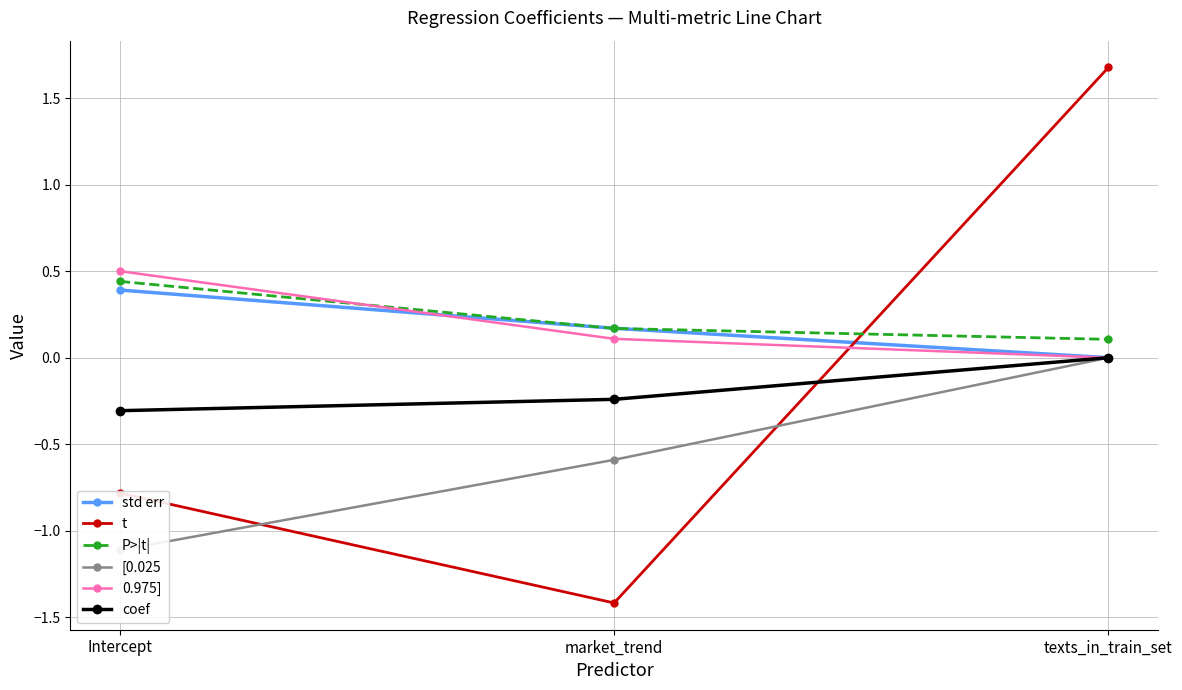

Does the chart display data point markers on the line(s)?

Yes